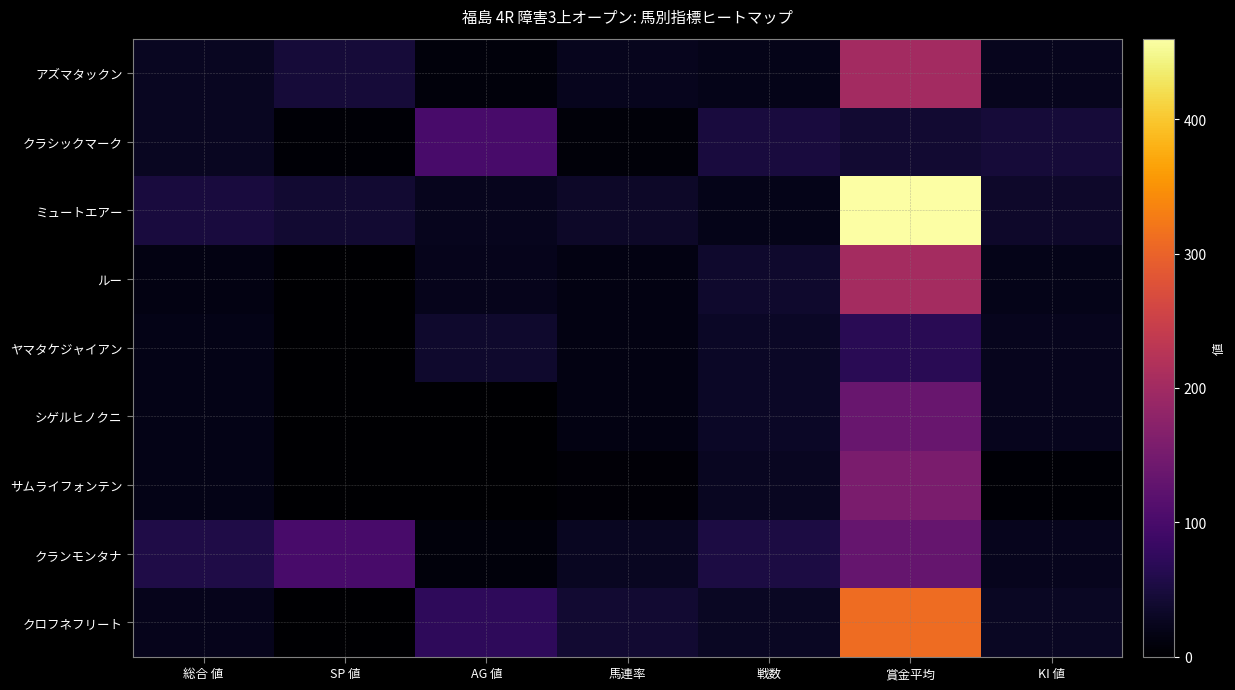

Which series has the largest total across all categories?

ミュートエアー